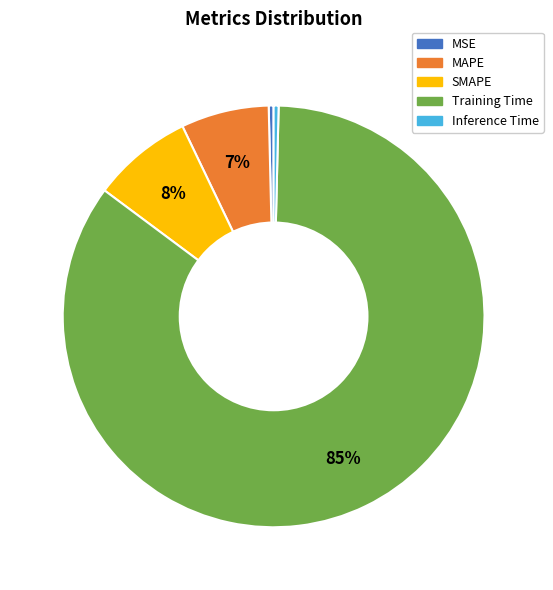

What is the largest slice in the pie chart?

Training Time